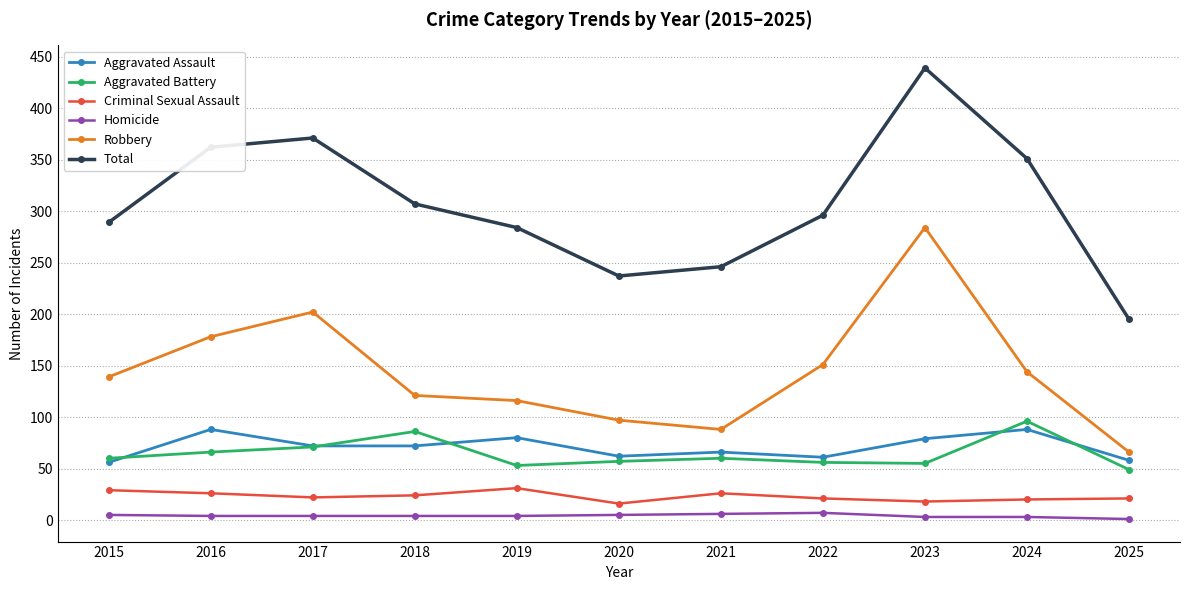

True or false: Aggravated Assault has more than 1 points higher than both neighbors.

True